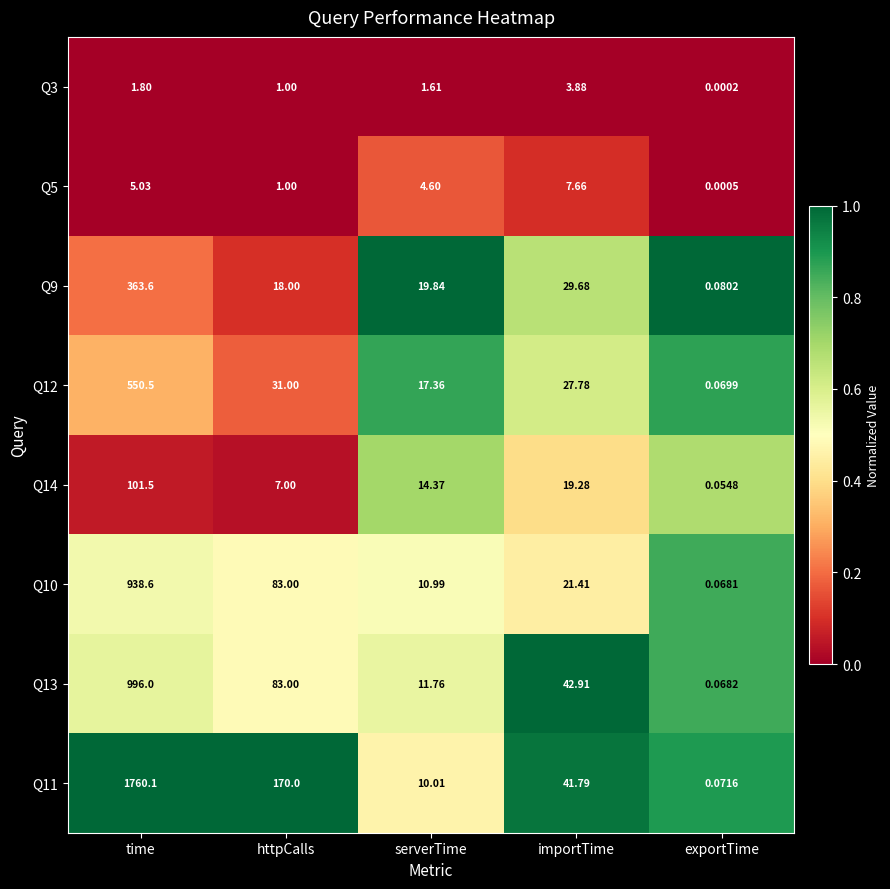

Which series has the largest total across all categories?

Q11